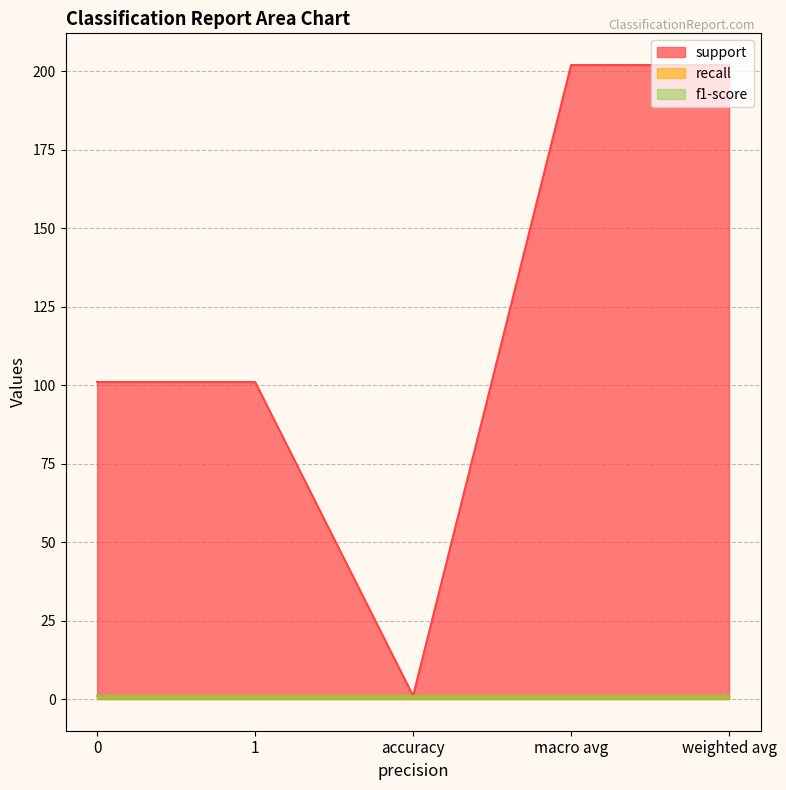

How many data points does each series have?

5